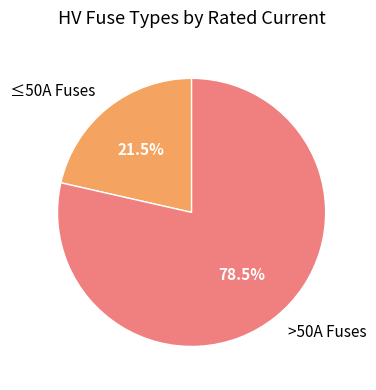

To the nearest percent, what is the difference between the largest and smallest slice percentages?

57%